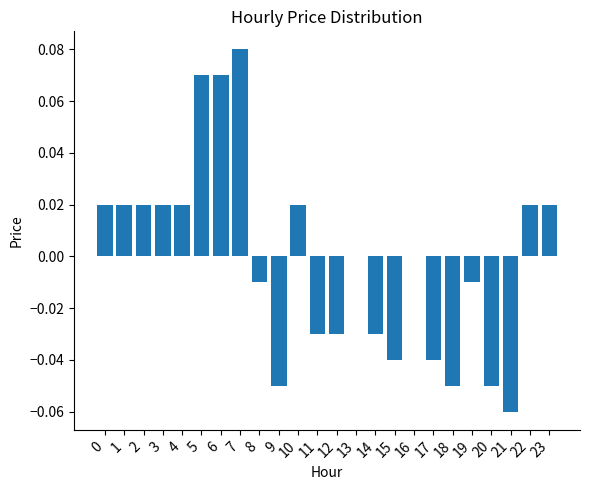

Is it true that the value at 16 is 0.1?

False